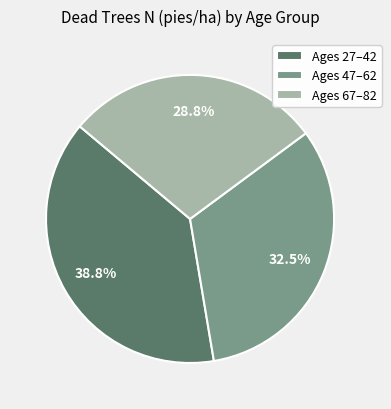

Which slice is the smallest?

Ages 67–82